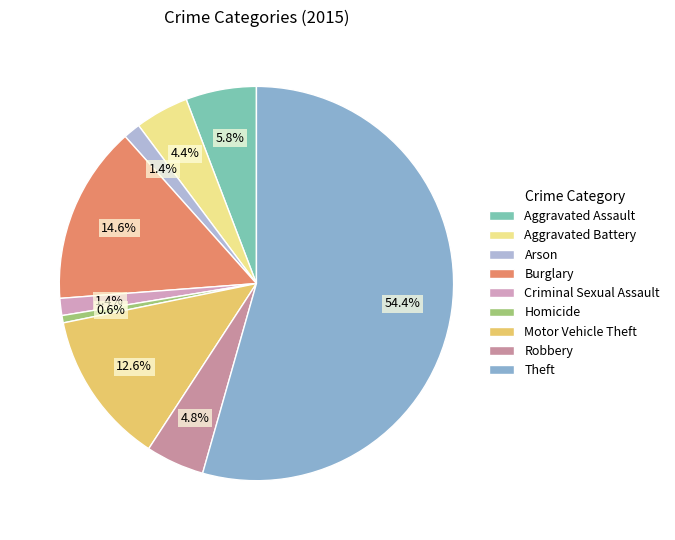

Is it true that Motor Vehicle Theft is 13% of the pie?

True